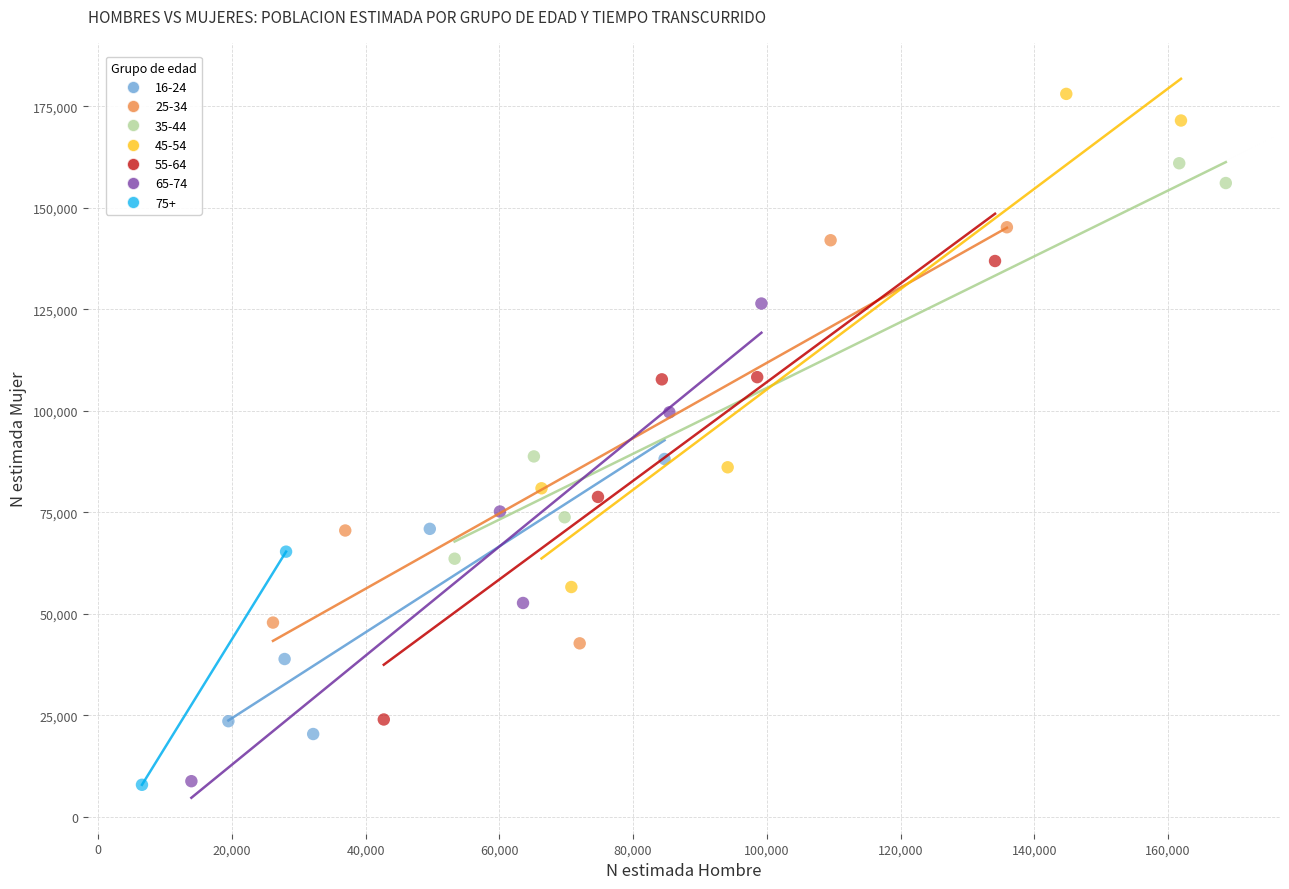

What are all the series names shown in the legend?

16-24, 25-34, 35-44, 45-54, 55-64, 65-74, 75+